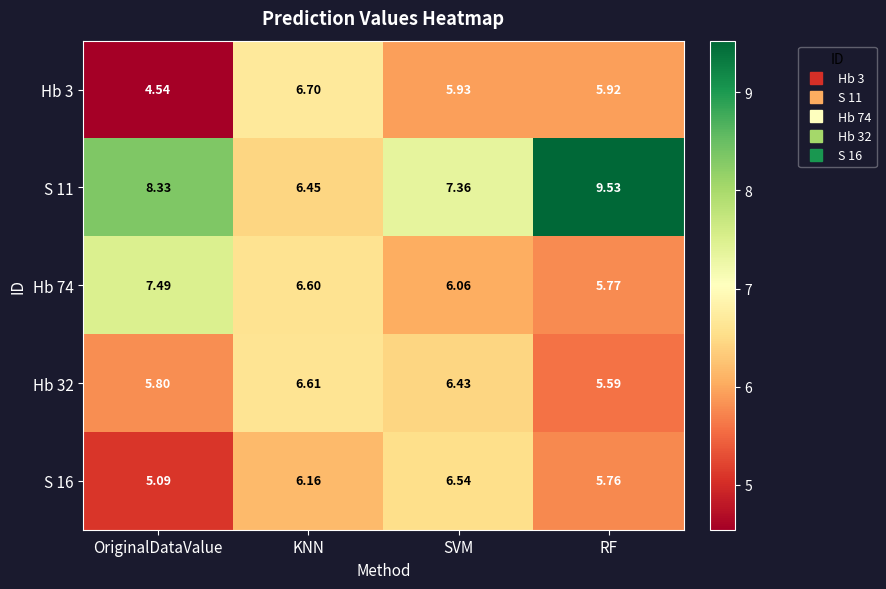

Which series has the largest range (max minus min)?

S 11